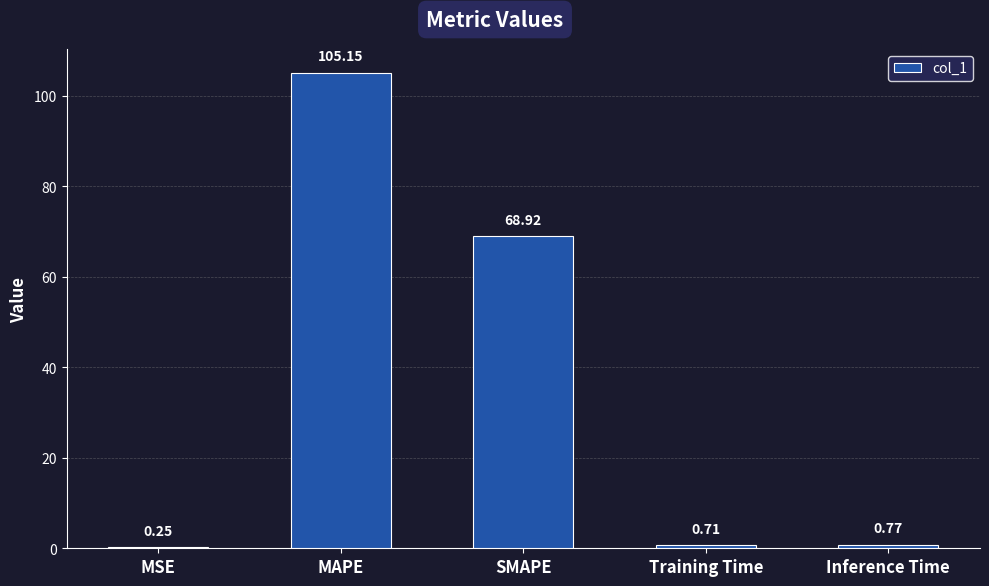

Count the number of categories in the chart.

5